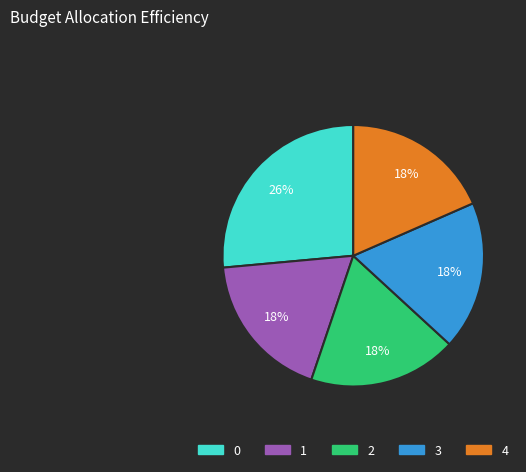

What percentage is the 3 slice, to the nearest percent?

18%